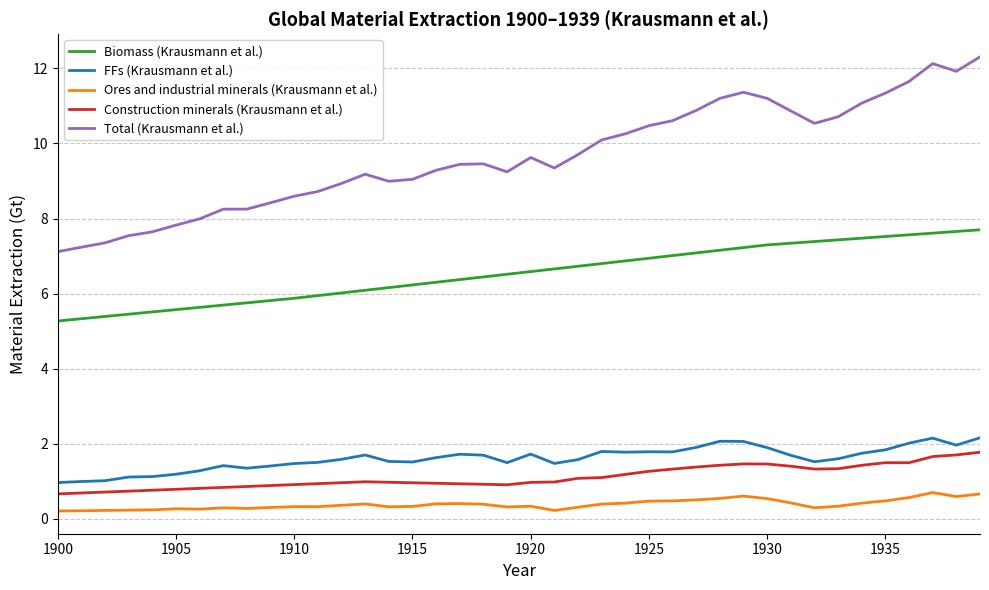

What is the greatest value displayed?

12.3